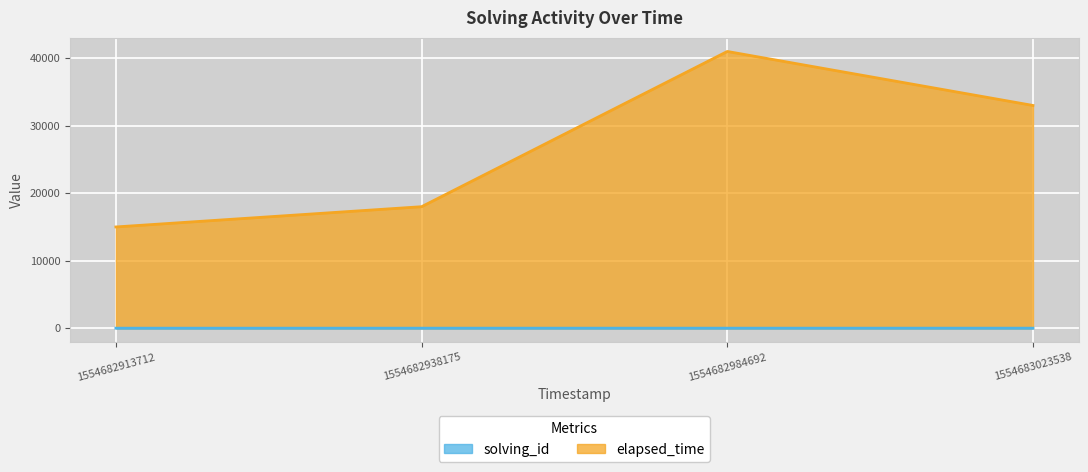

What is the difference between the maximum and minimum values in the elapsed_time series?

26000